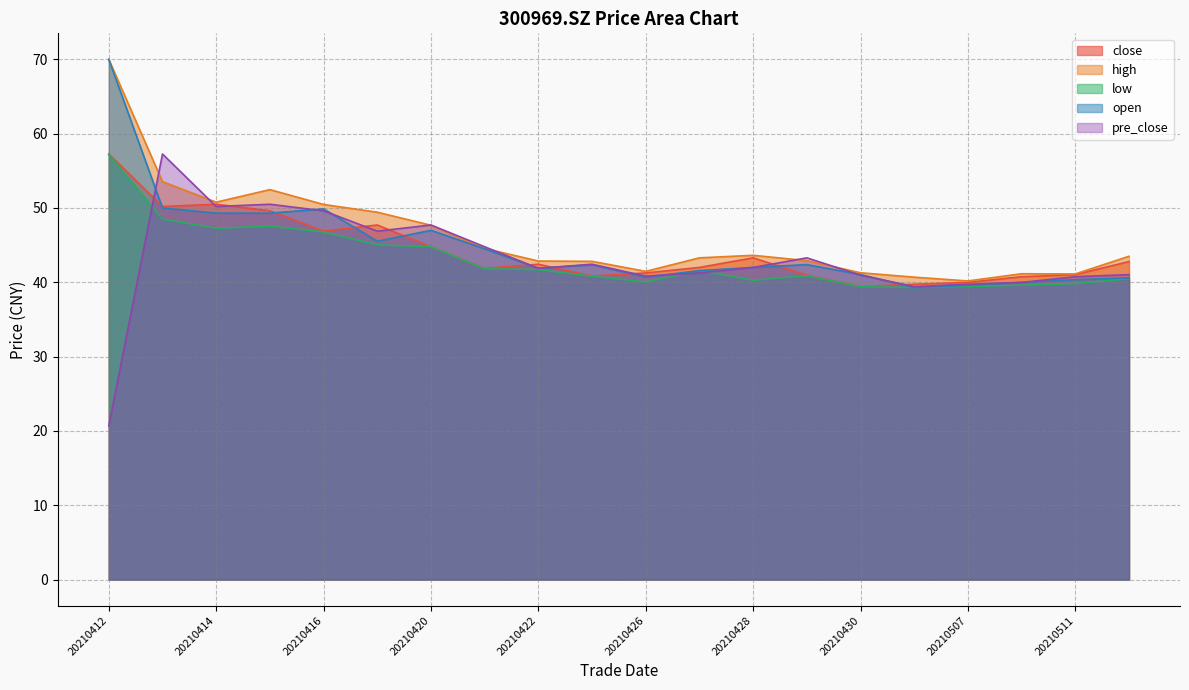

What is the value of the close point at the 15th from the left?

39.4